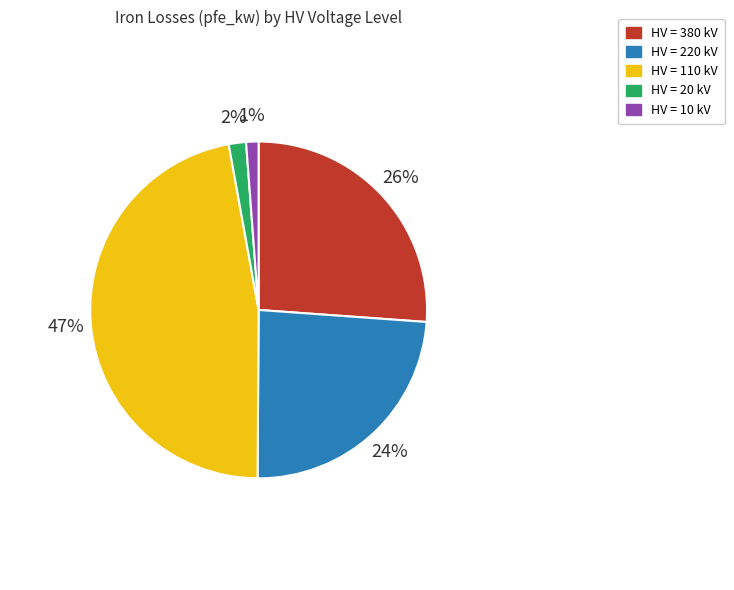

Does any single category account for the majority?

No